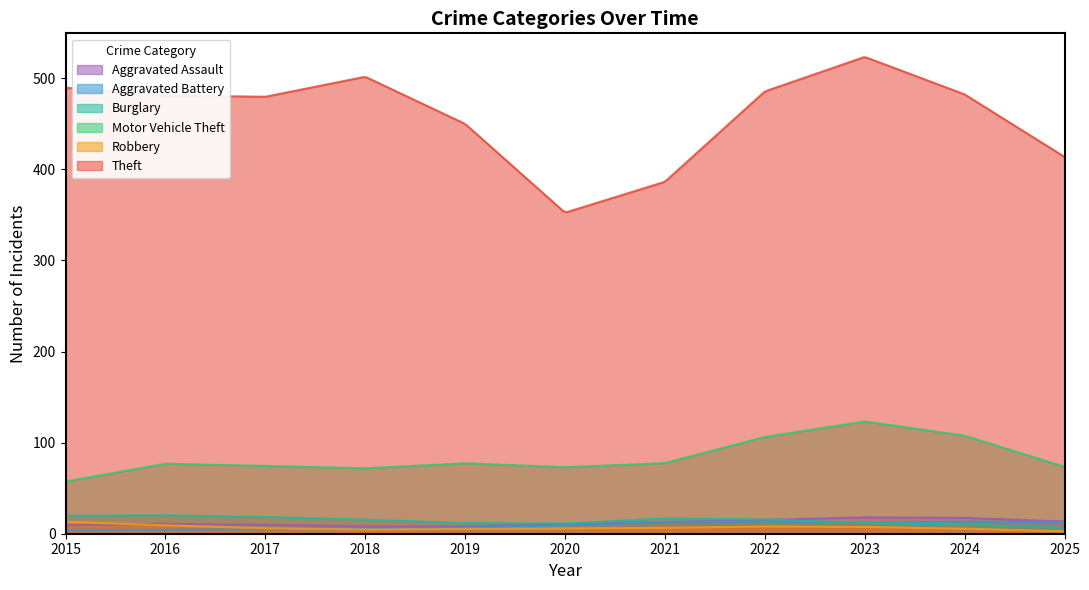

Does the chart have visible grid lines?

No